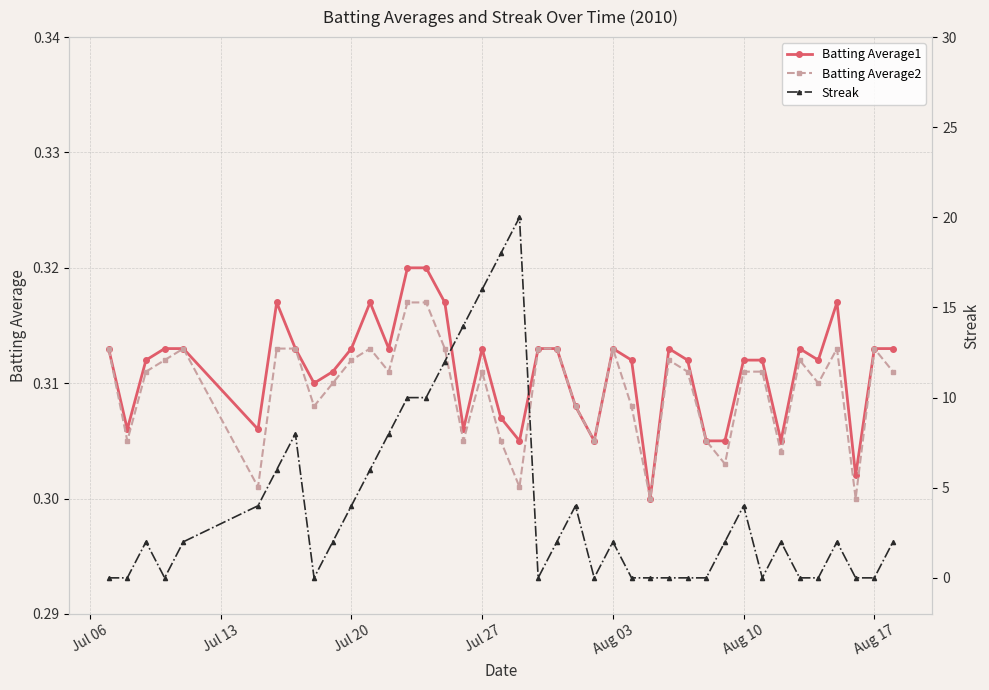

What is the sum of all Batting Average2 values?

12.4